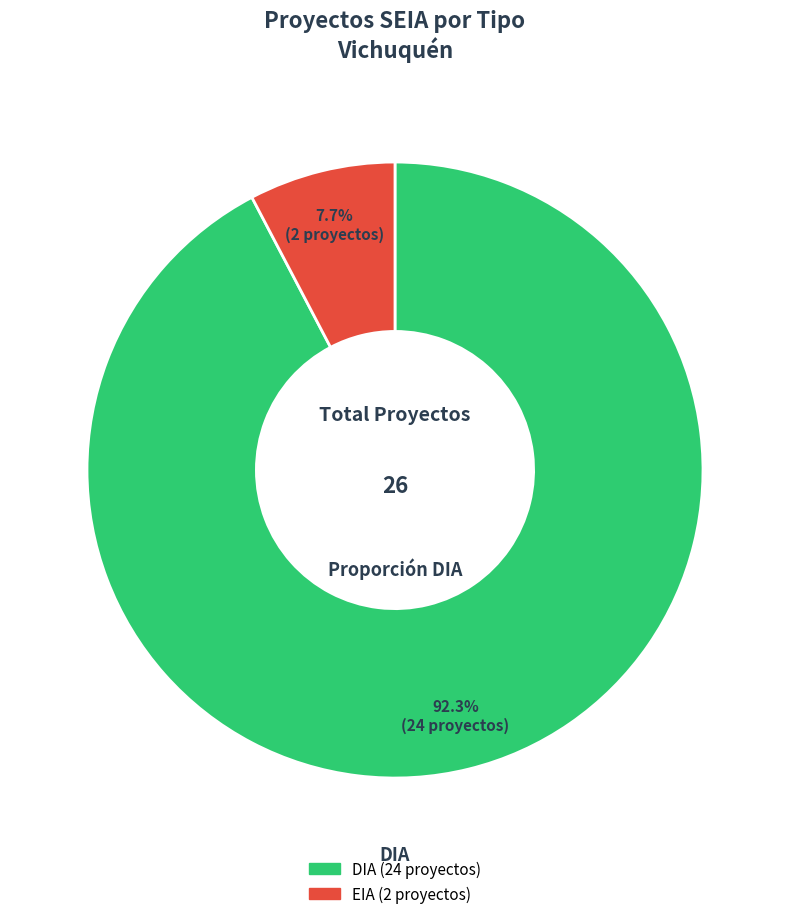

How much of the chart is everything except DIA?

7.7%